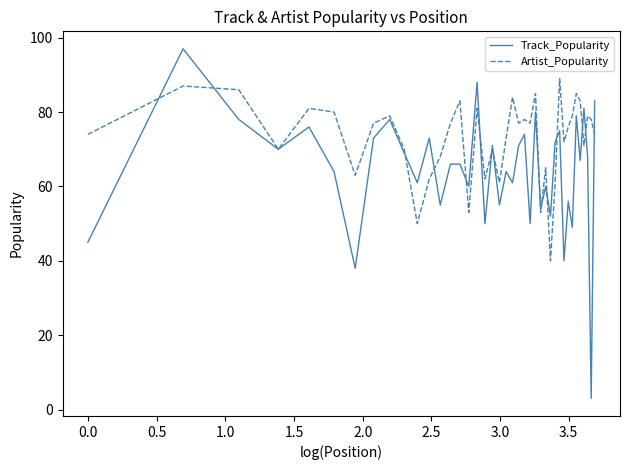

Count the number of categories in the chart.

40